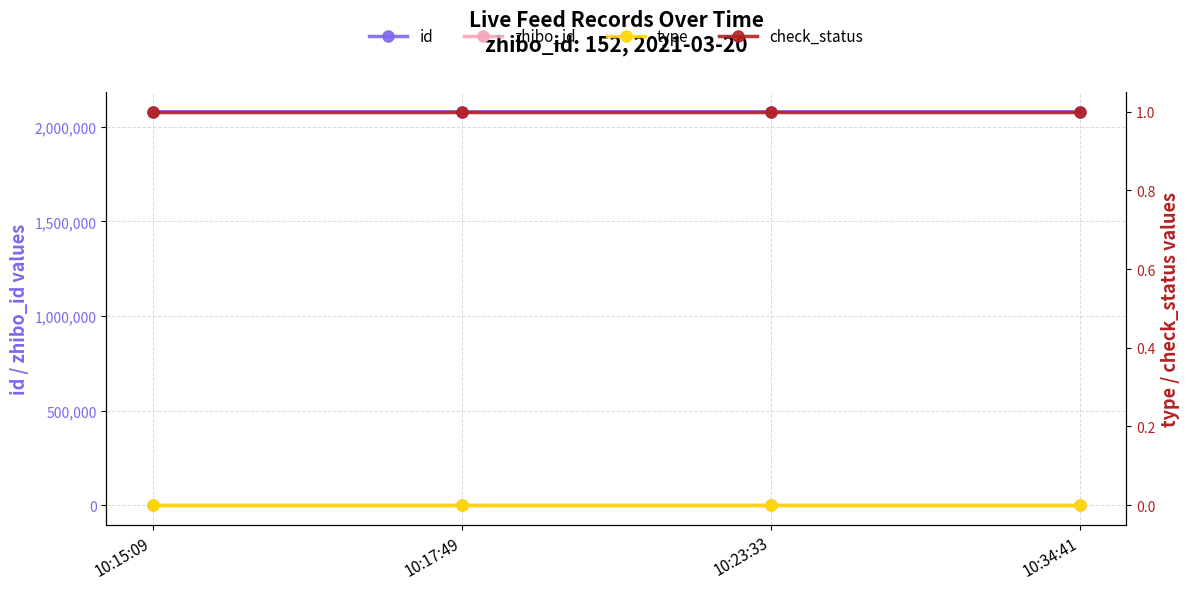

Reading left to right, transcribe all the data shown in this chart.

id: 2079587	2079608	2079537	2079679
zhibo_id: 152	152	152	152
type: 0	0	0	0
check_status: 1	1	1	1